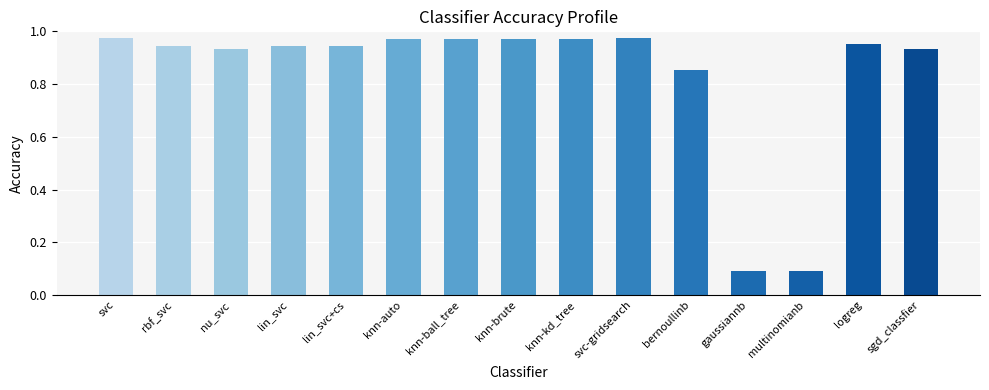

Between lin_svc+cs and knn-ball_tree, which is larger?

knn-ball_tree